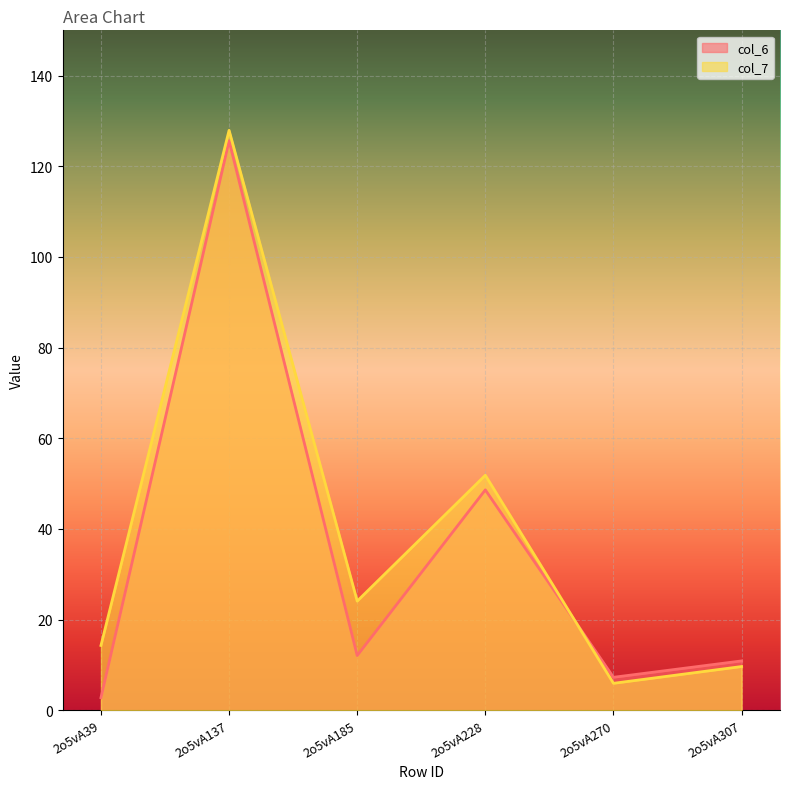

At how many categories does at least one series exceed 113?

1